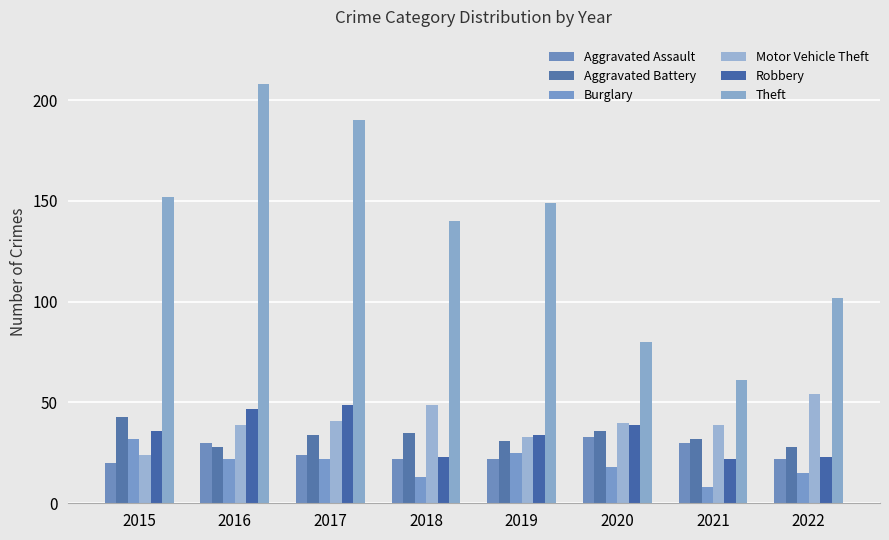

Count the number of categories in the chart.

8